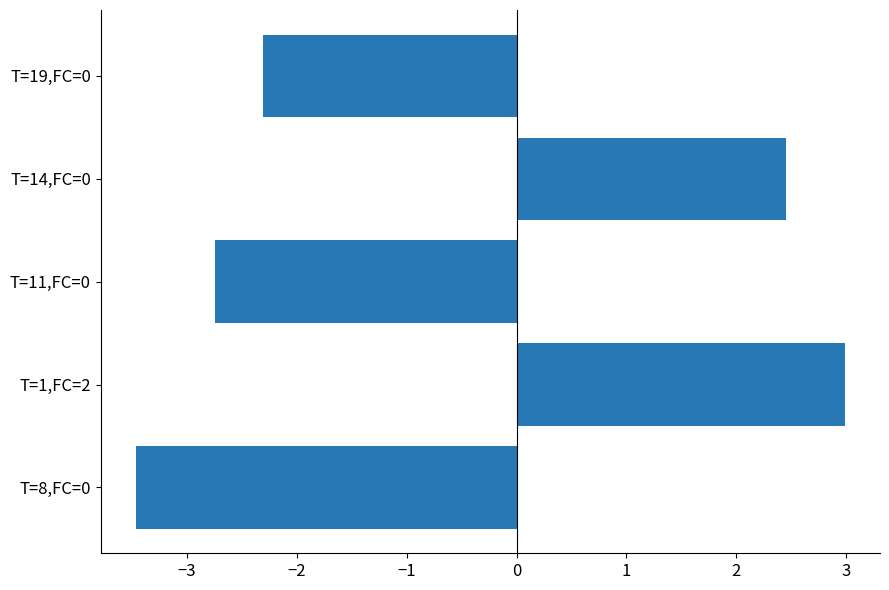

Rank the categories by value from lowest to highest.

T=8,FC=0, T=11,FC=0, T=19,FC=0, T=14,FC=0, T=1,FC=2